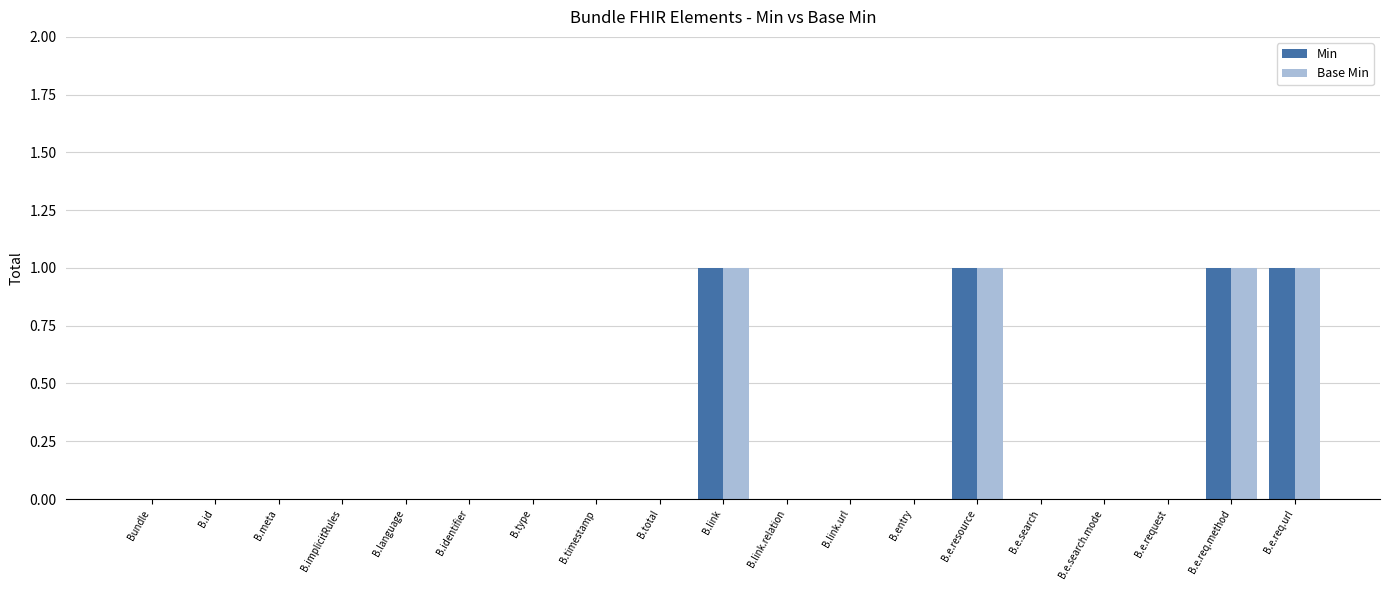

The value of Base Min at B.link.relation is 0. True or false?

True